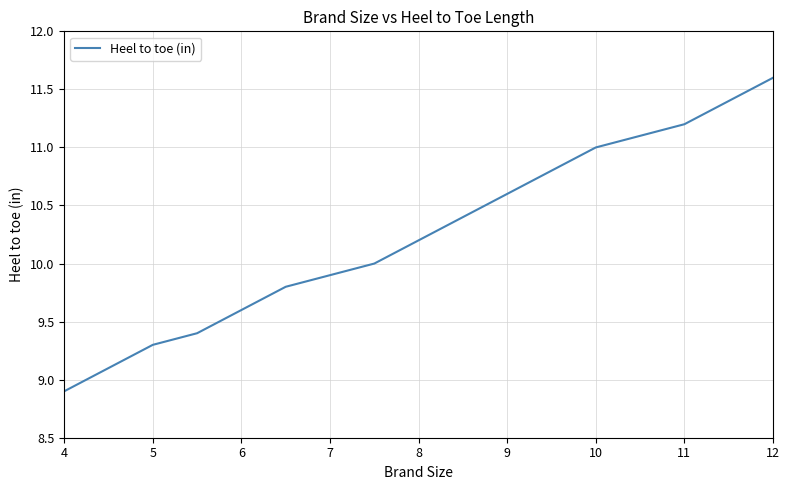

What is the maximum value shown in the chart?

11.6